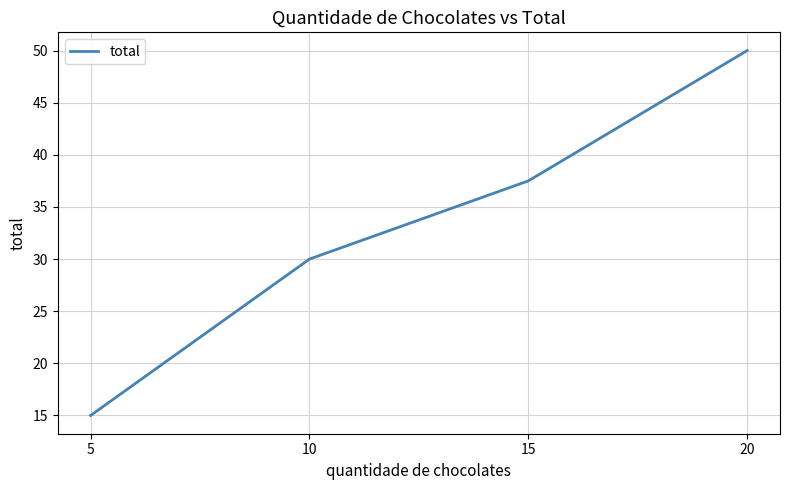

How many values are below 37?

2